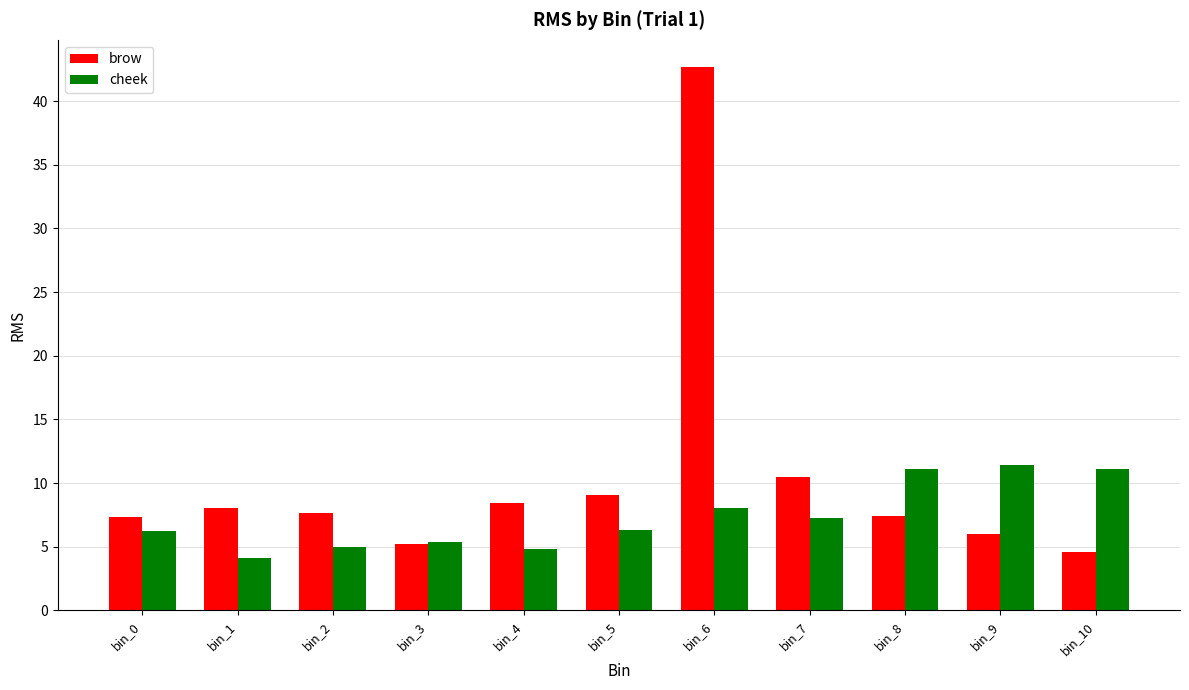

At which label does brow reach its peak?

bin_6